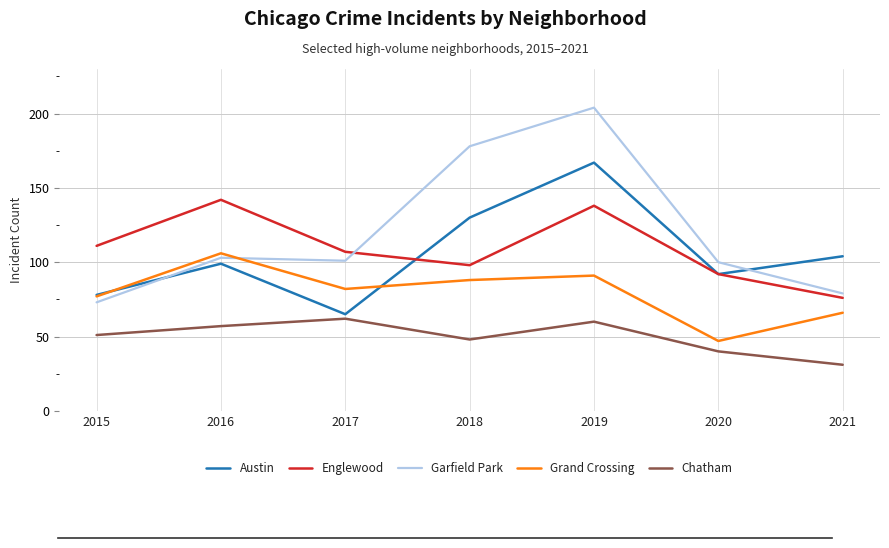

List the labels in order of Englewood value, smallest first.

2021, 2020, 2018, 2017, 2015, 2019, 2016